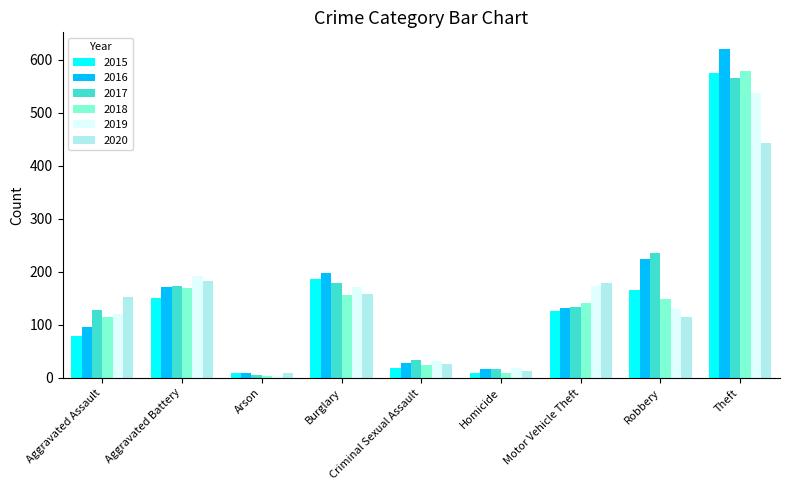

Which series has the largest range (max minus min)?

2016